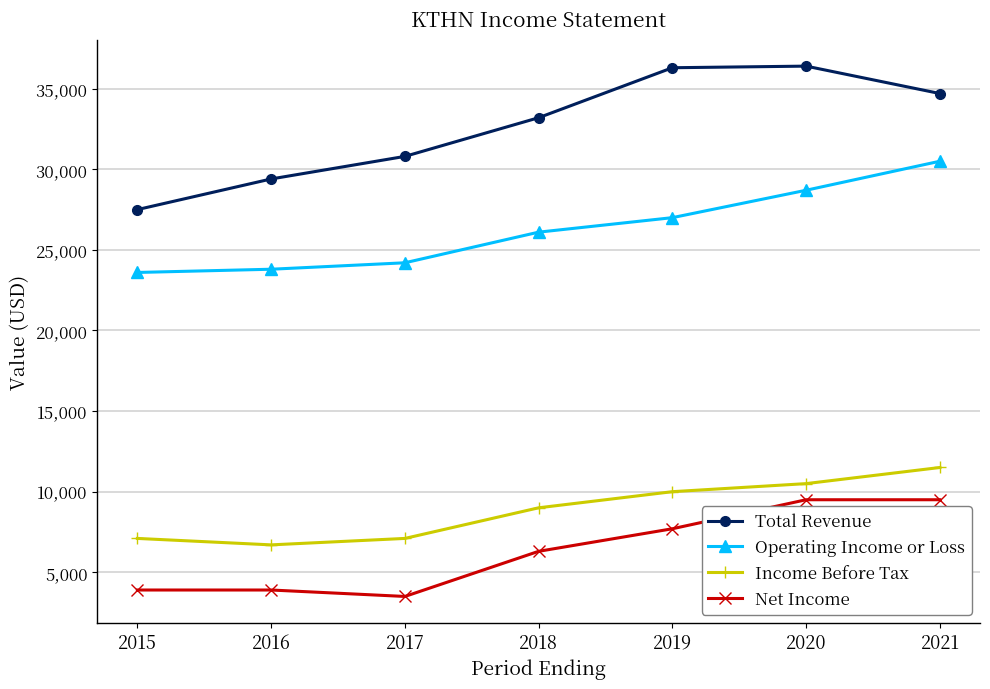

Read the Operating Income or Loss value at 2019.

27000